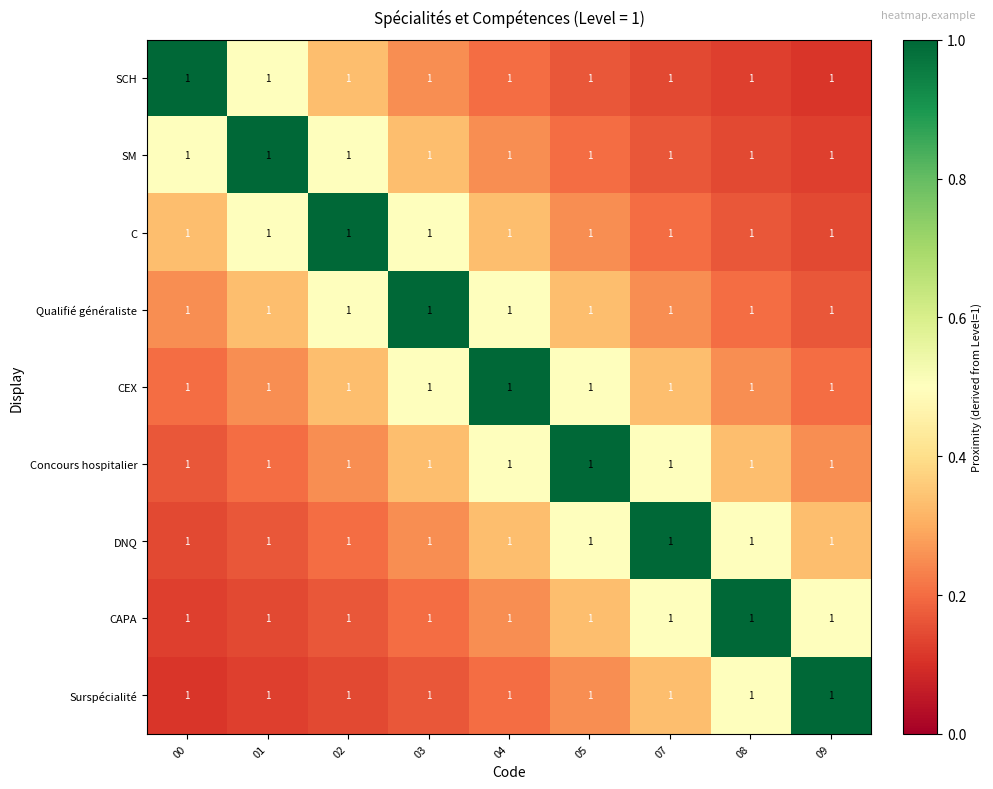

List the series in order of their peak value, highest first.

SCH, SM, C, Qualifié généraliste, CEX, Concours hospitalier, DNQ, CAPA, Surspécialité